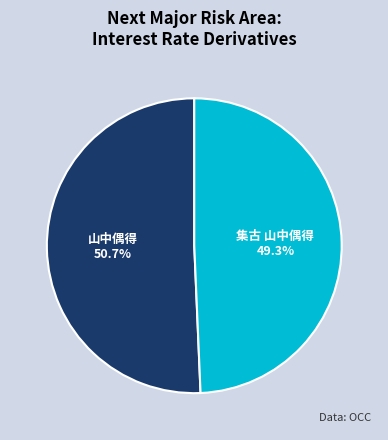

Approximately how many times larger is the value at 山中偶得 compared to 集古 山中偶得?

1.0